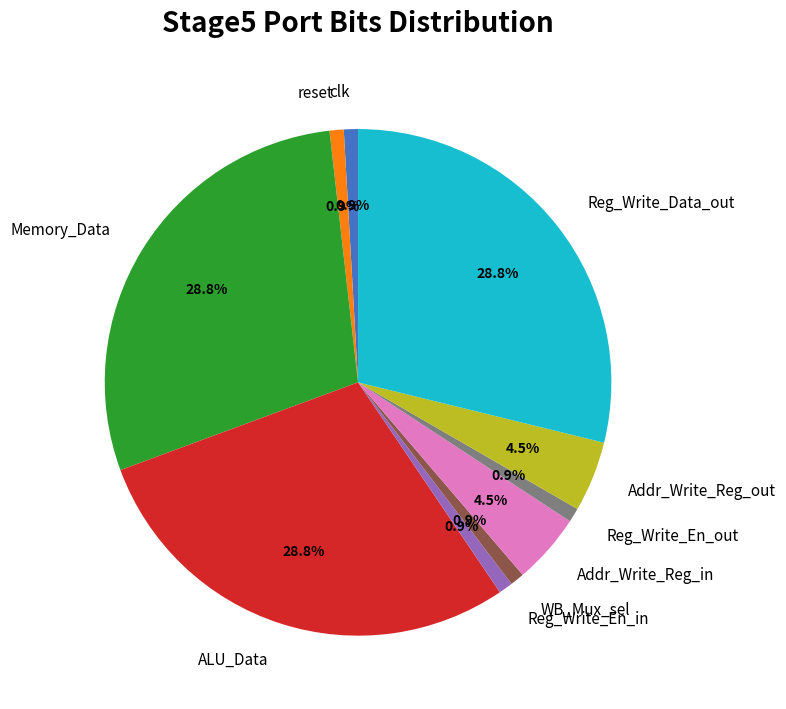

To the nearest percent, what is the difference between the largest and smallest slice percentages?

28%